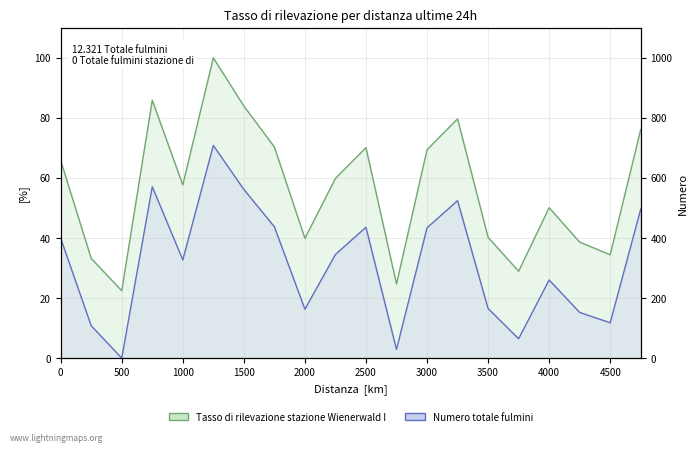

What is the lowest value of the row_0 series?

22.4